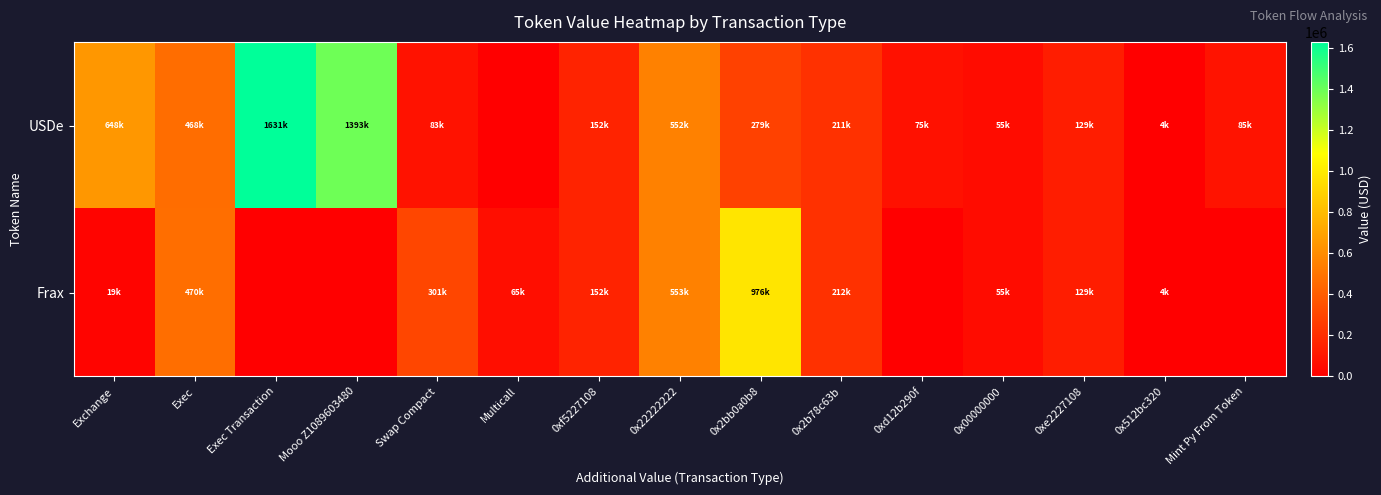

Between 0x22222222 and 0x2b78c63b, which series saw the biggest shift?

Frax